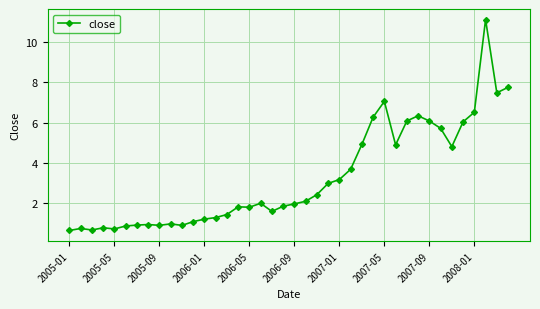

What is the value of the 21st point from the left?

2.0